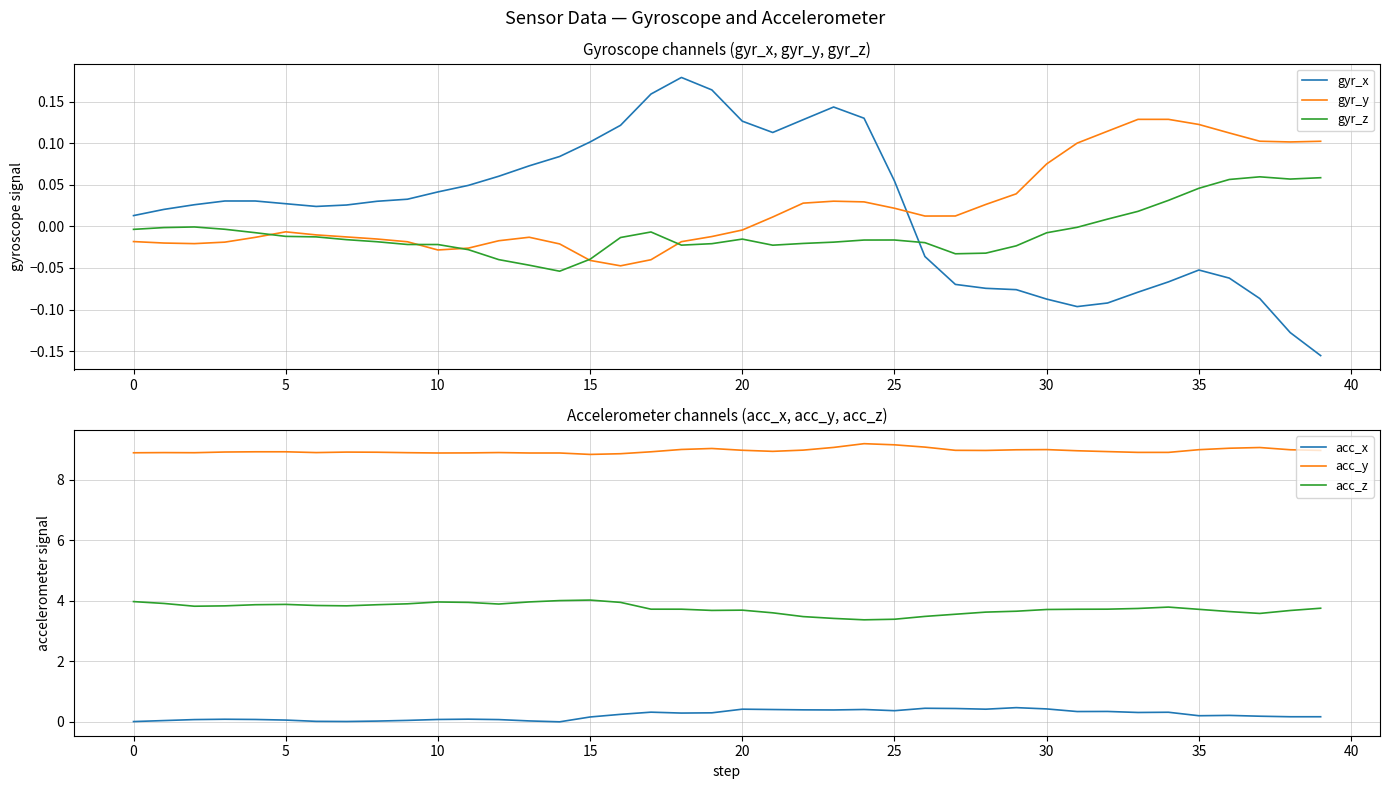

How many intersections are there between gyr_x and gyr_y?

1